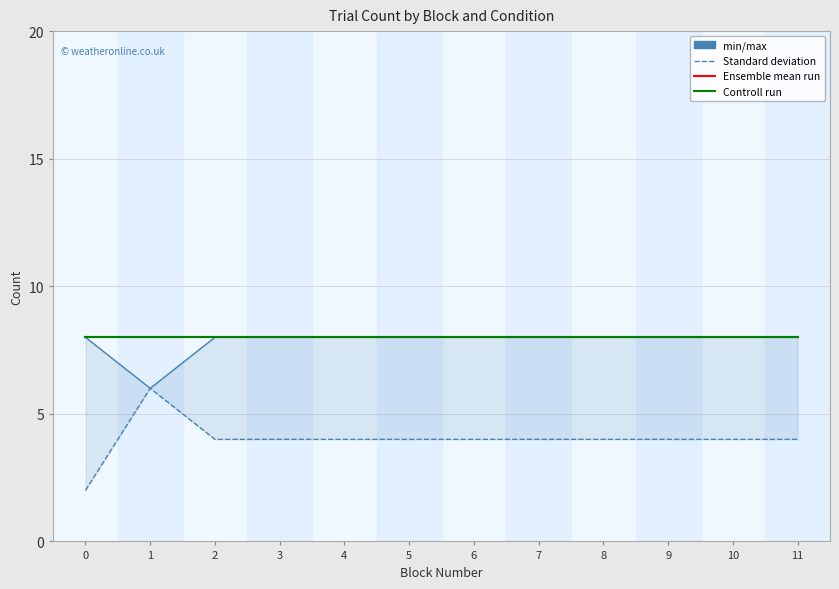

Is the value of animate_count at 0 greater than the value of perceptual_count at 0?

No